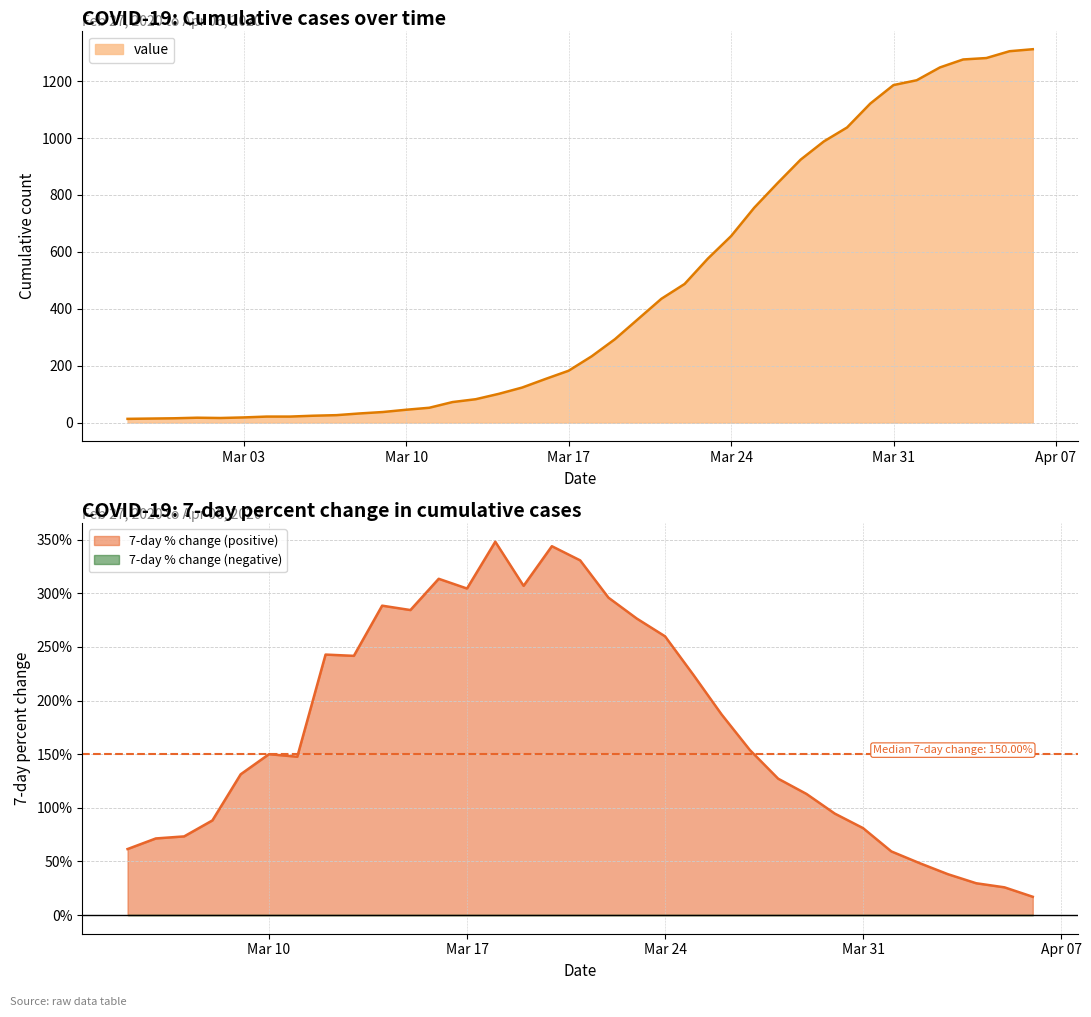

What is the change in value from 2020-03-05 to 2020-03-11?

+31